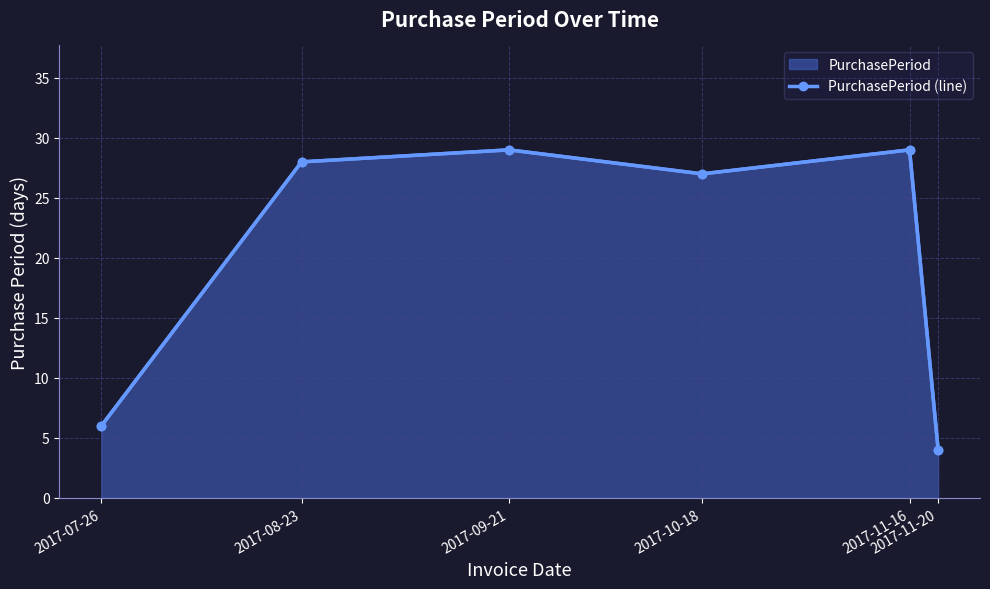

What is the ratio of the value at 2017-07-26 to the value at 2017-11-20?

1.5